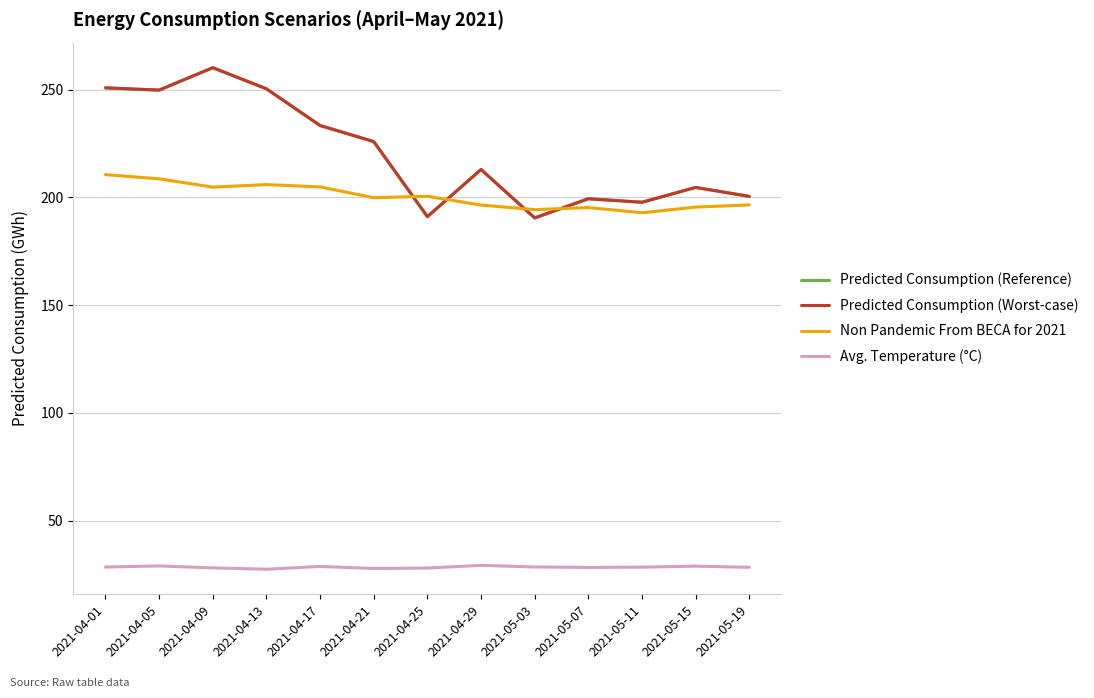

Is this an area chart (filled region under the line)?

No